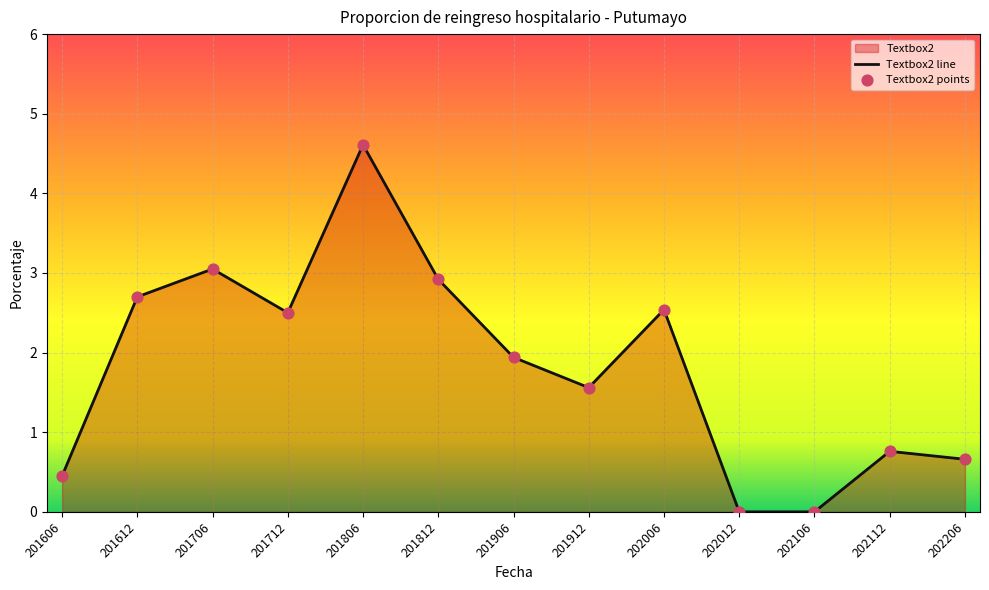

Which has a higher value, 202106 or 201706?

201706